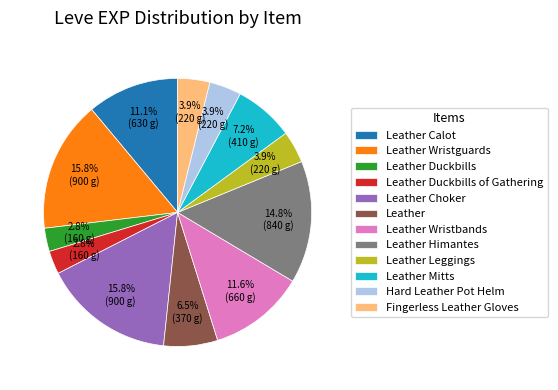

Is Leather Wristbands the majority of the pie?

No